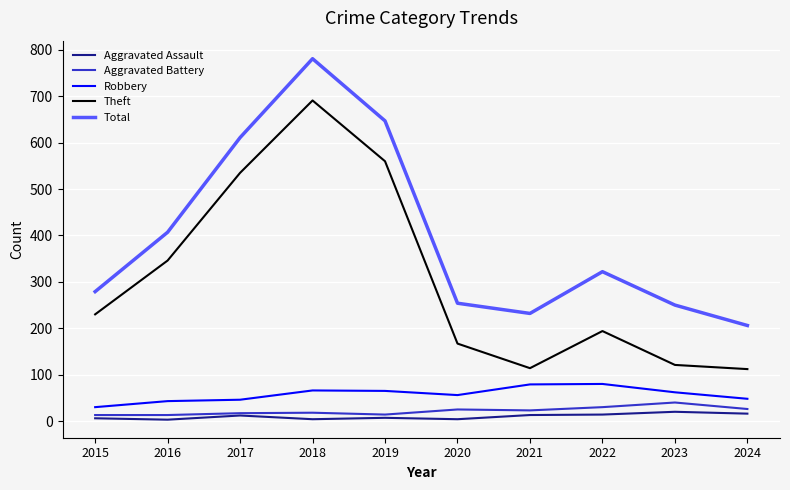

True or false: Aggravated Assault and Theft cross at least once.

False